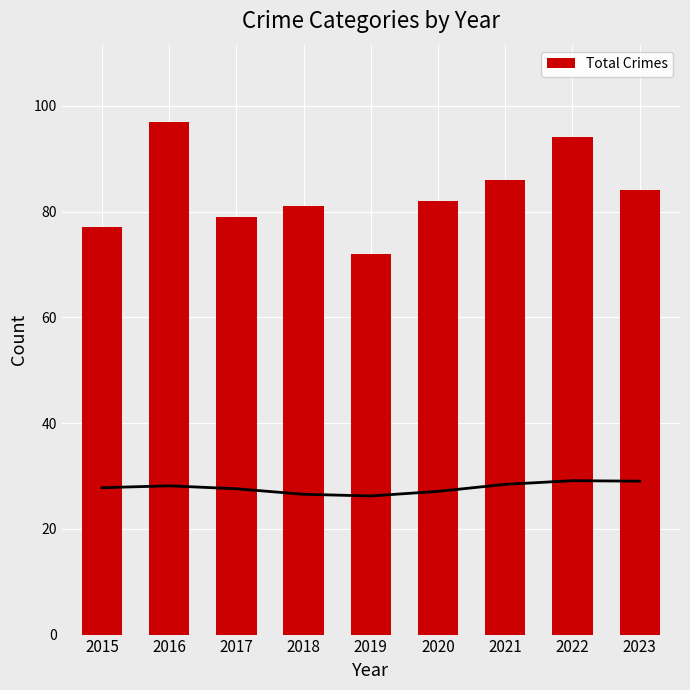

Reading left to right, list all the values displayed in this chart.

77	97	79	81	72	82	86	94	84